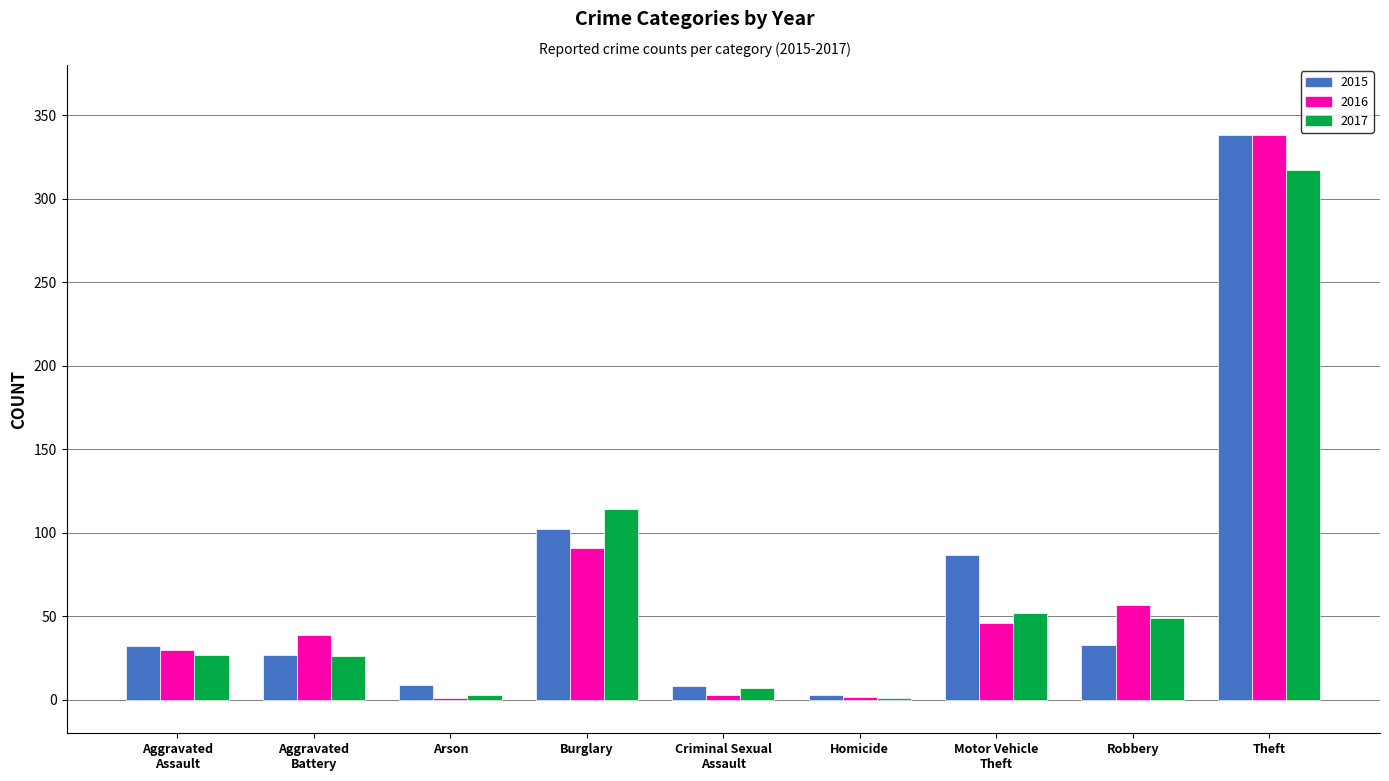

What is the sum of all 2017 values?

596